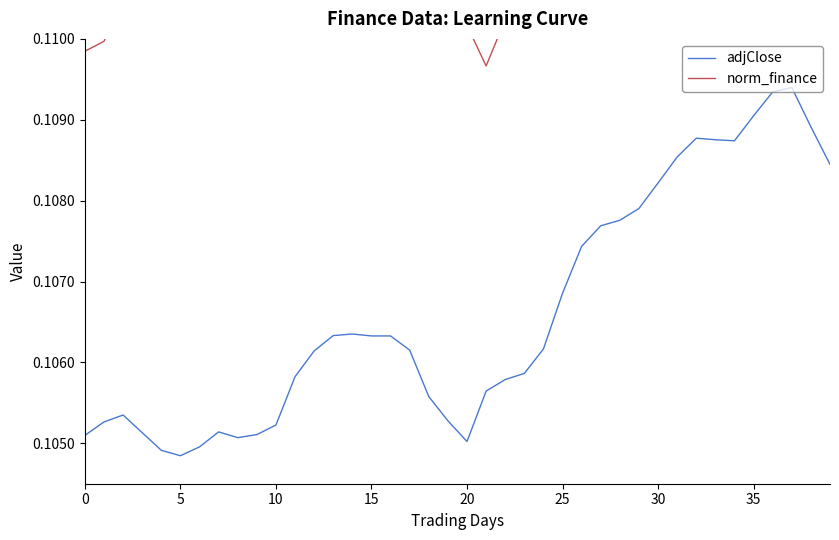

Is it true that adjClose equals 0.2 at 10?

False